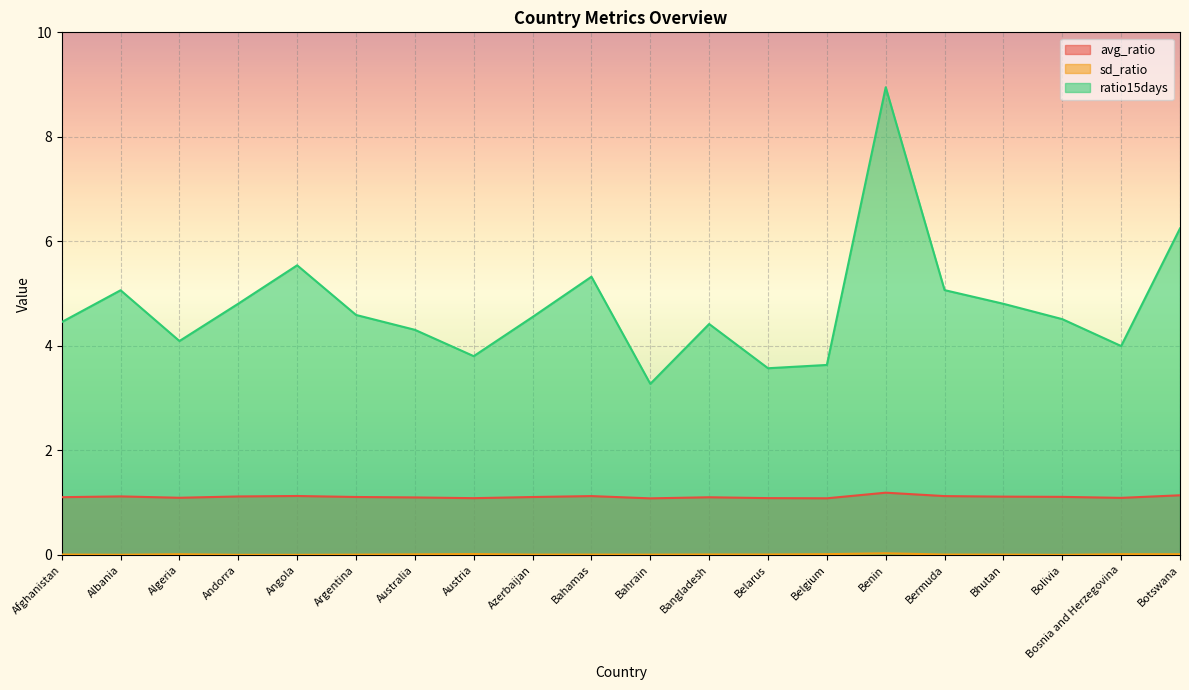

True or false: avg_ratio and ratio15days cross at least once.

False